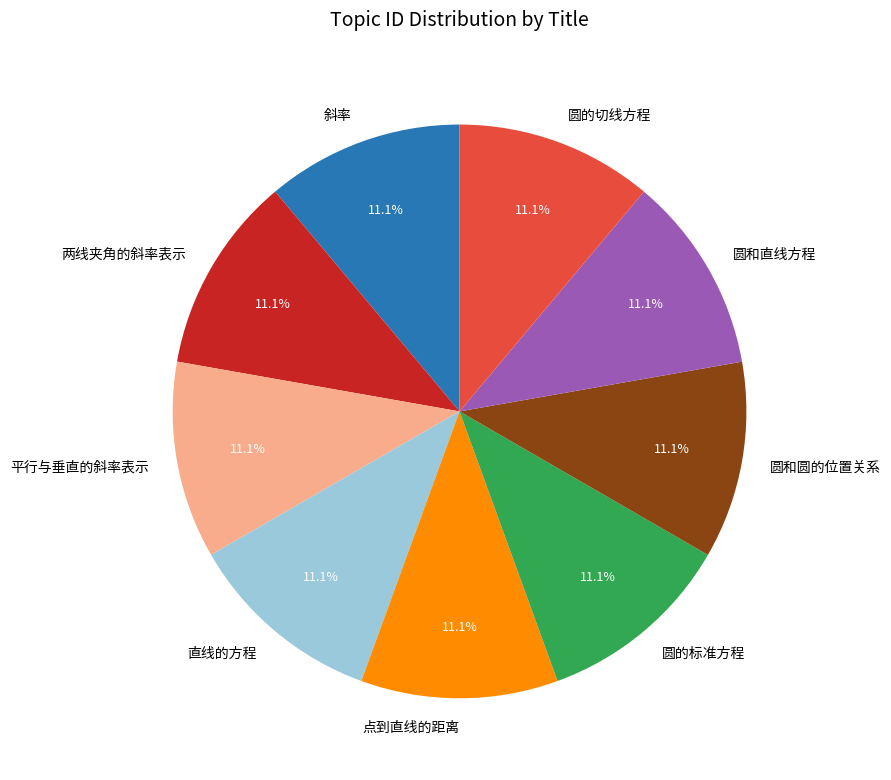

How many slices are in this pie chart?

9